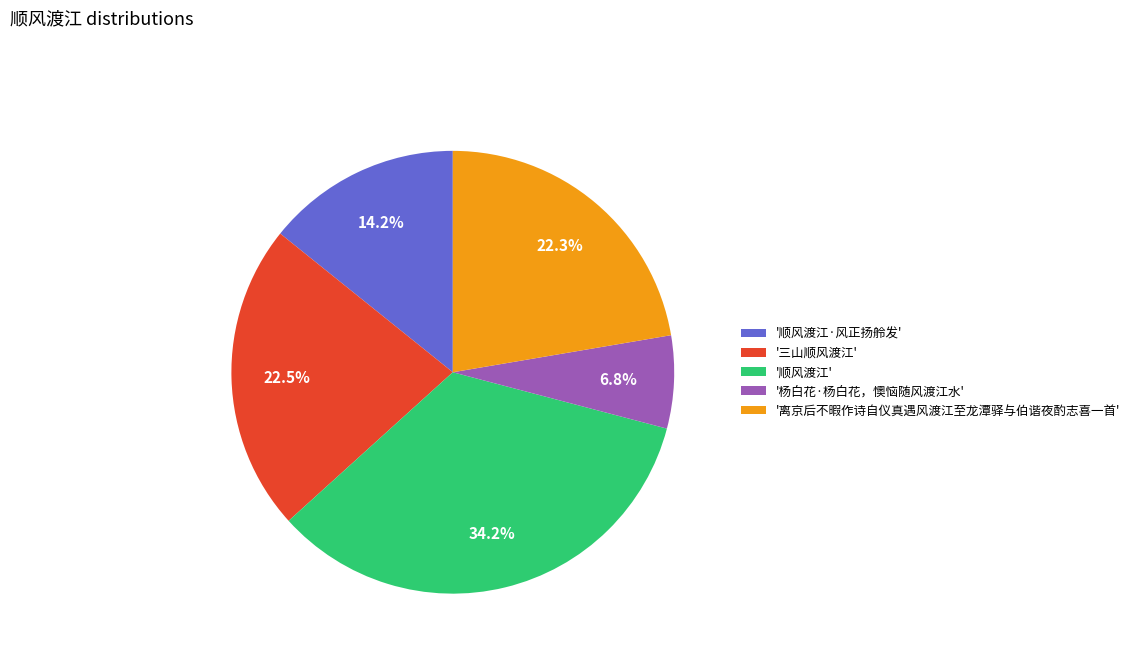

What is the ratio of the value at '杨白花·杨白花，懊恼随风渡江水' to the value at '顺风渡江·风正扬舲发'?

0.5